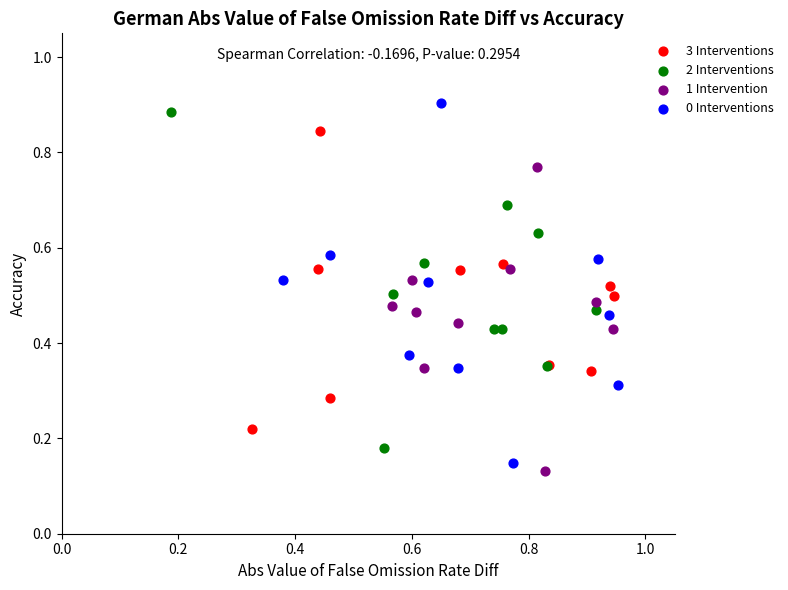

Which series has the widest spread of Y values?

0 Interventions